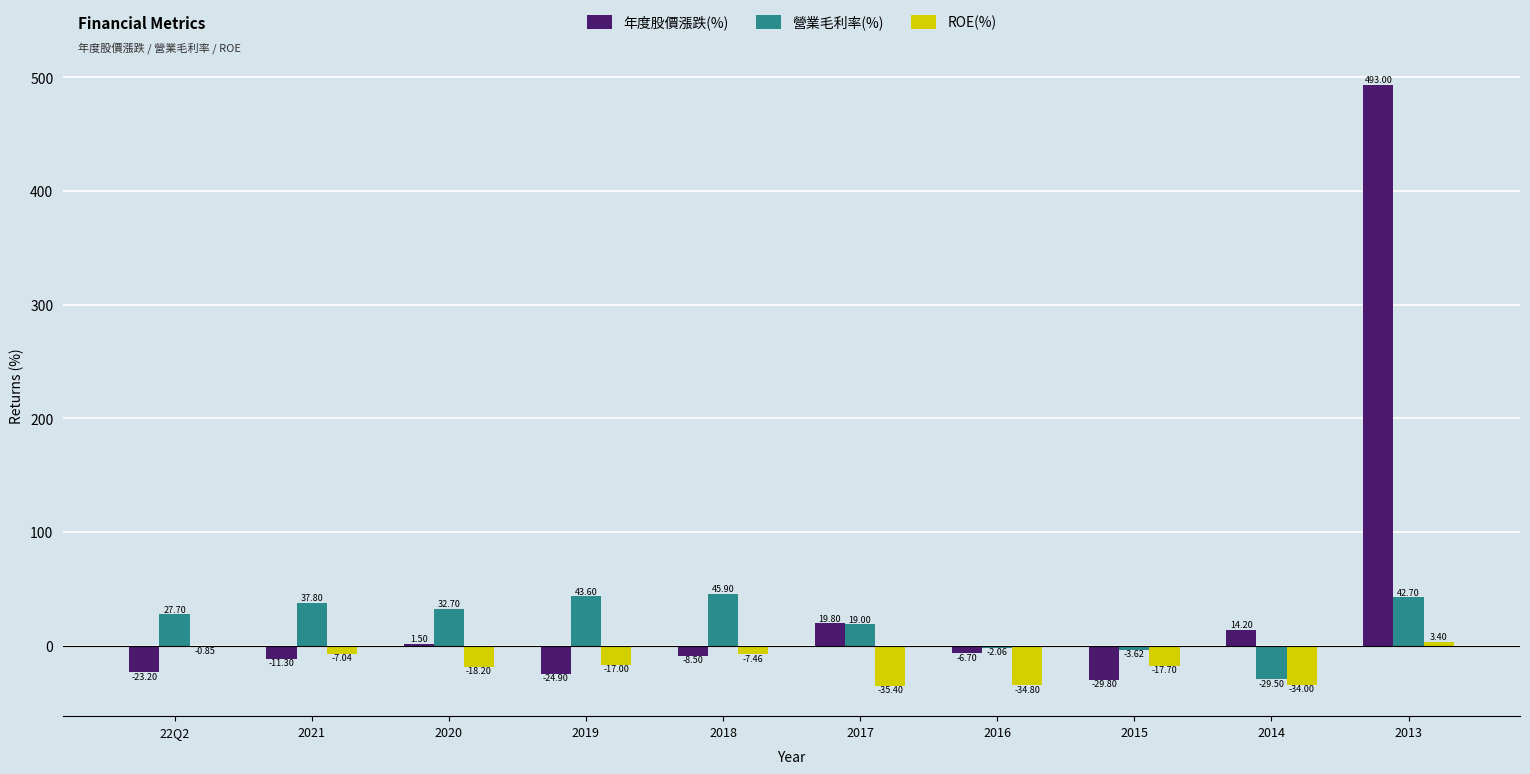

Which series has the largest range (max minus min)?

年度股價漲跌(%)